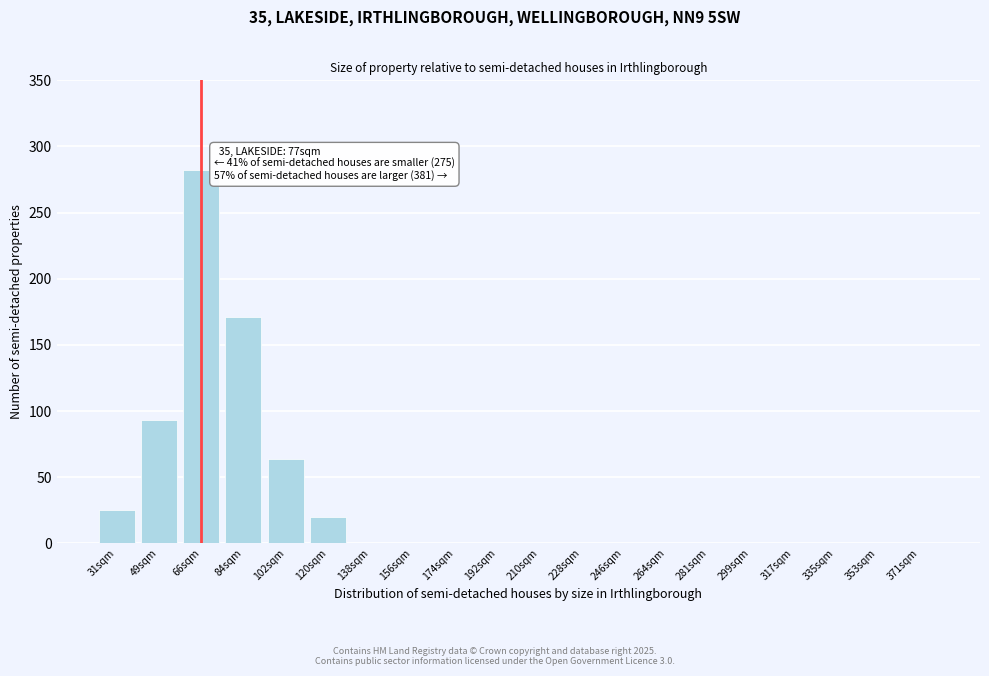

Reading left to right, extract all data points from this chart.

31sqm=25	49sqm=93	66sqm=282	84sqm=171	102sqm=64	120sqm=20	138sqm=0	156sqm=0	174sqm=0	192sqm=0	210sqm=0	228sqm=0	246sqm=0	264sqm=0	281sqm=0	299sqm=0	317sqm=0	335sqm=0	353sqm=0	371sqm=0